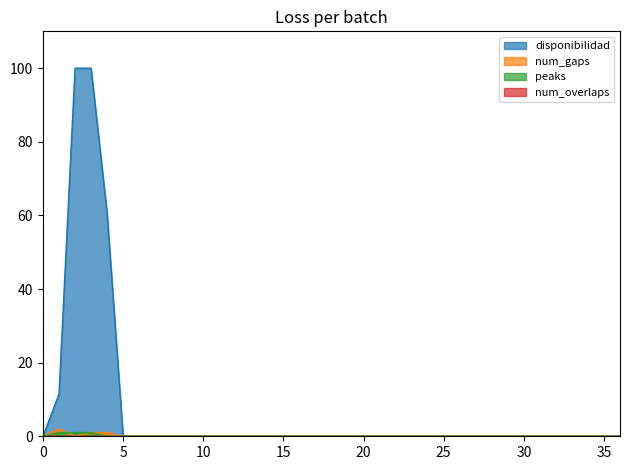

Which series has the largest range (max minus min)?

disponibilidad